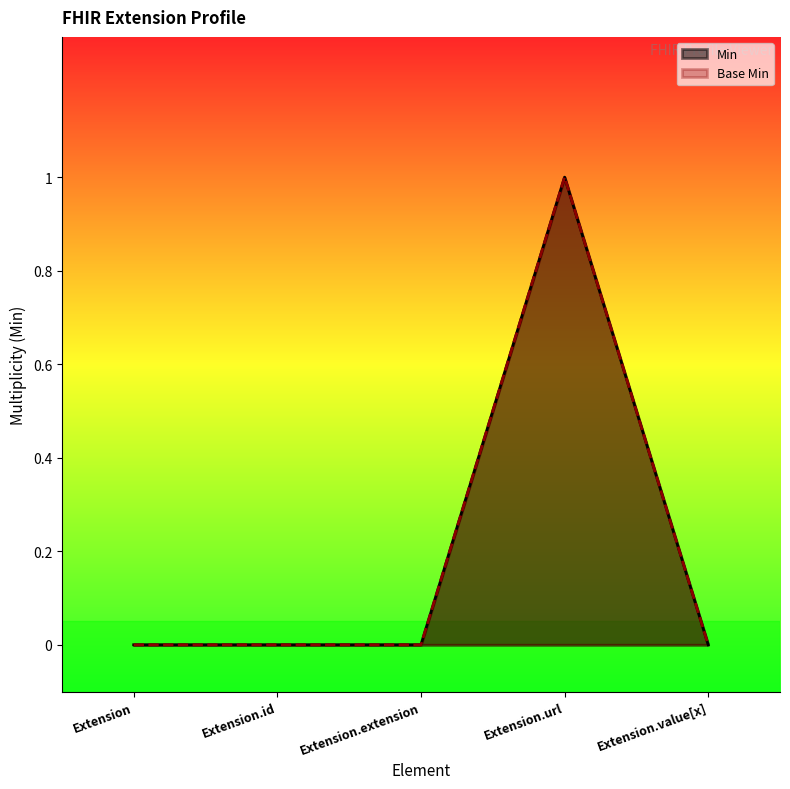

True or false: Base Min and Min cross at least once.

False